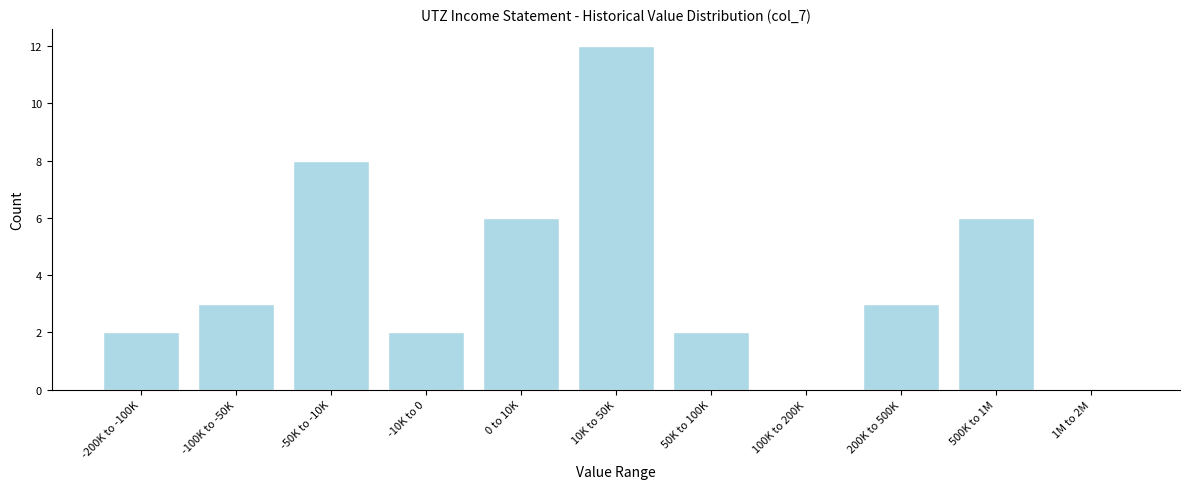

Reading left to right, extract all data points from this chart.

-200K to -100K=2	-100K to -50K=3	-50K to -10K=8	-10K to 0=2	0 to 10K=6	10K to 50K=12	50K to 100K=2	100K to 200K=0	200K to 500K=3	500K to 1M=6	1M to 2M=0